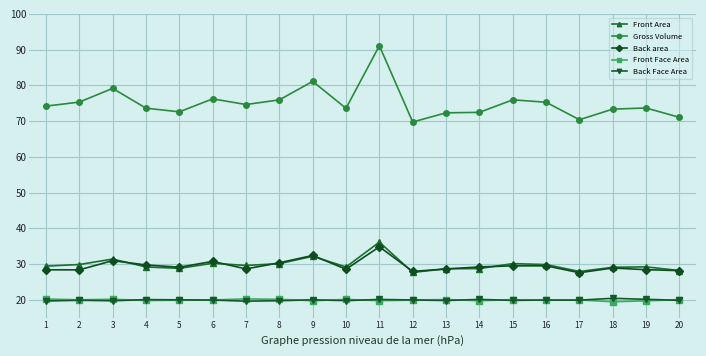

What are all the series names shown in the legend?

Front Area, Gross Volume, Back area, Front Face Area, Back Face Area